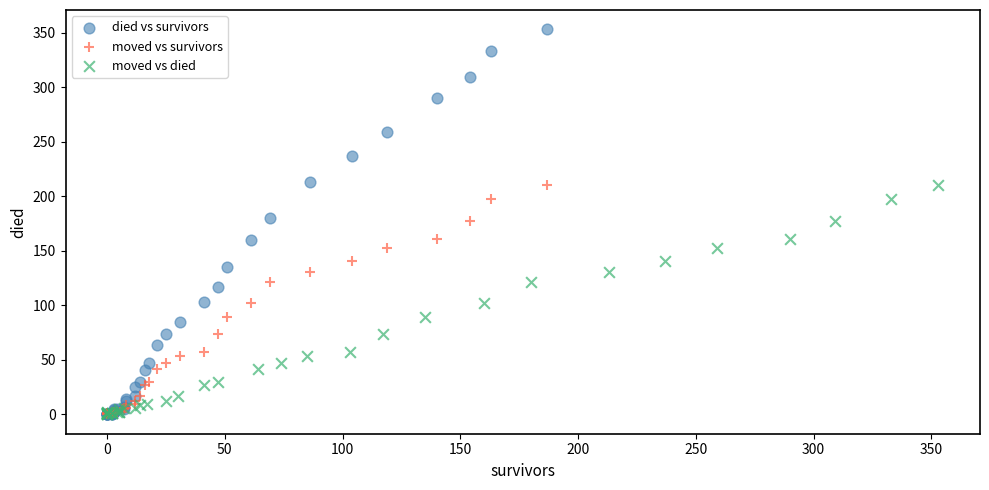

Which series has the widest spread of Y values?

died vs survivors